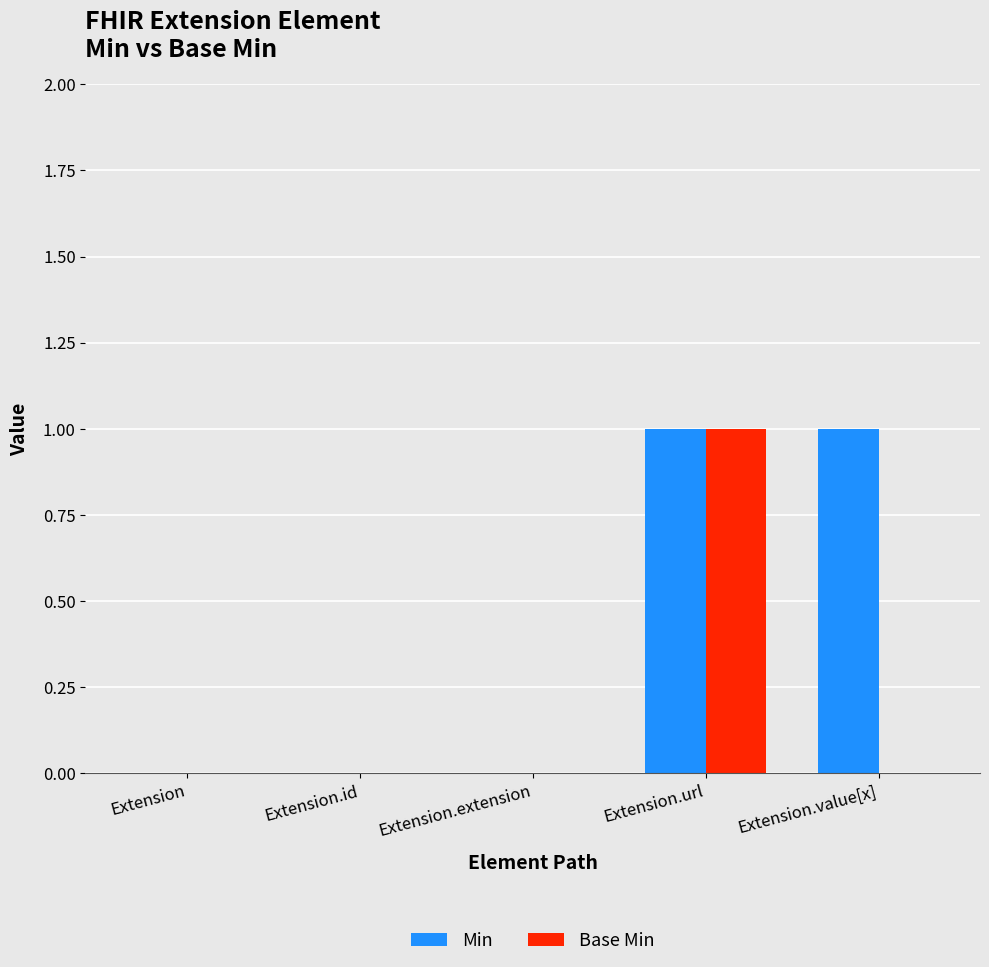

The value of Base Min at Extension.url is 1. True or false?

True